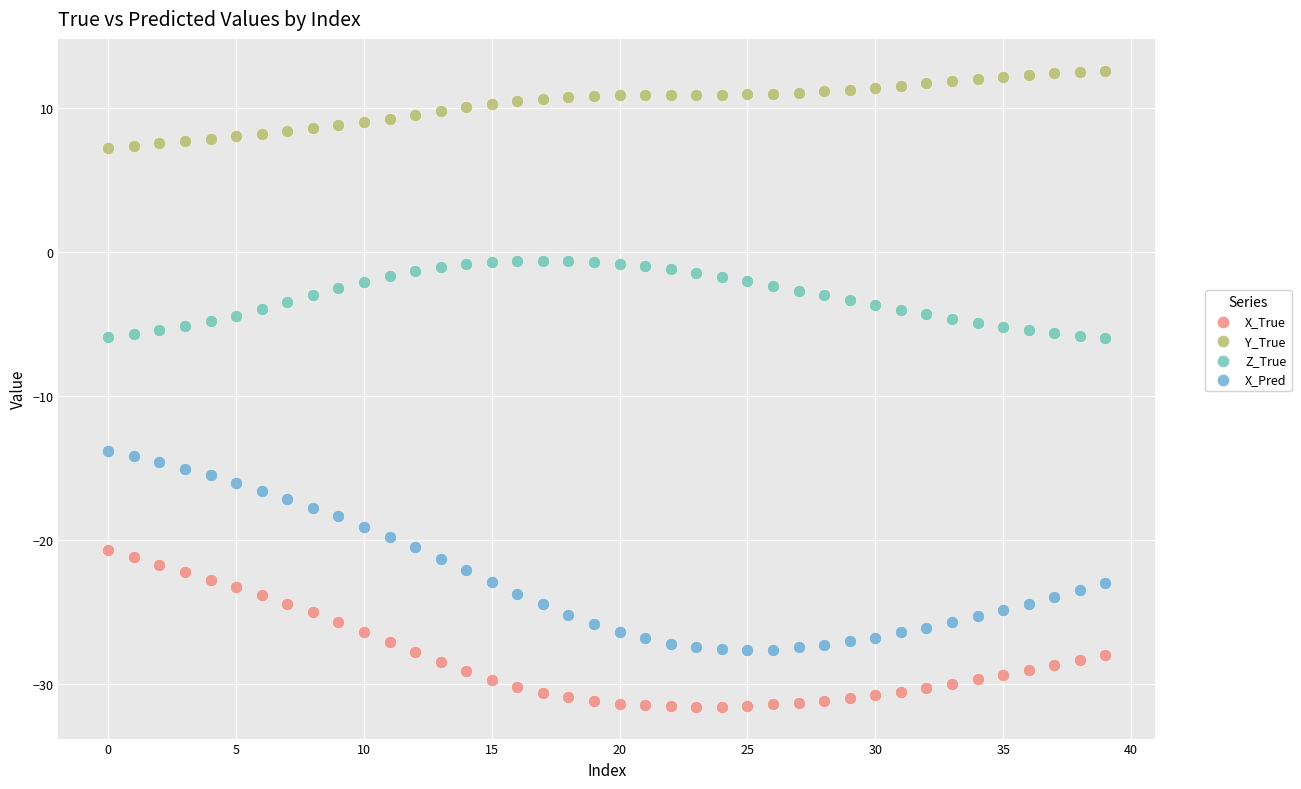

Which series has the widest spread of Y values?

X_Pred